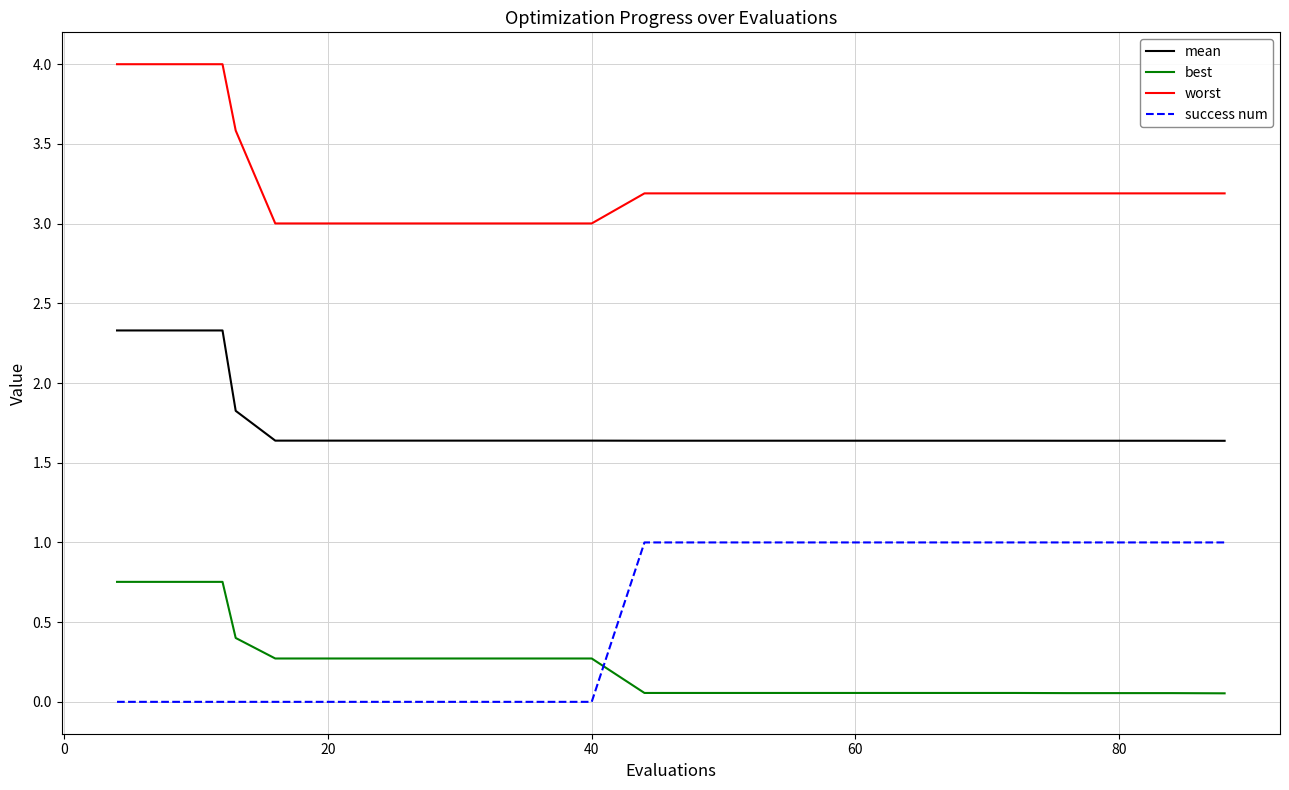

What is the greatest value displayed?

4.0